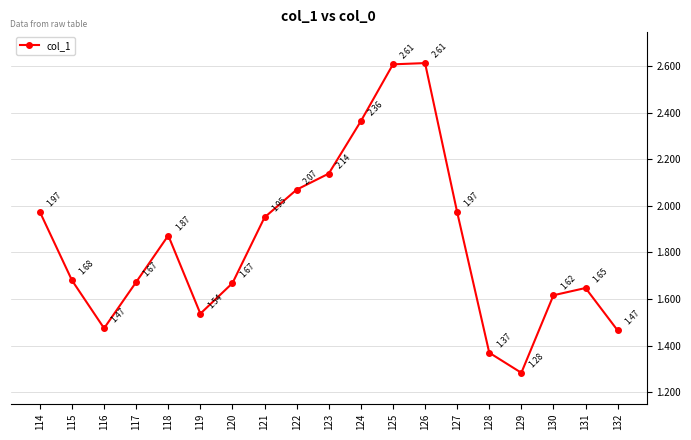

Where is the first local minimum?

116